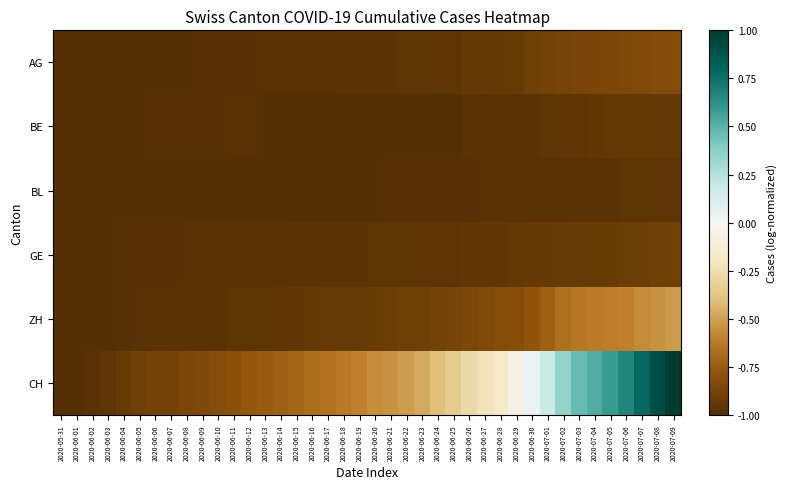

At which category is the sum across all series the highest?

2020-07-09